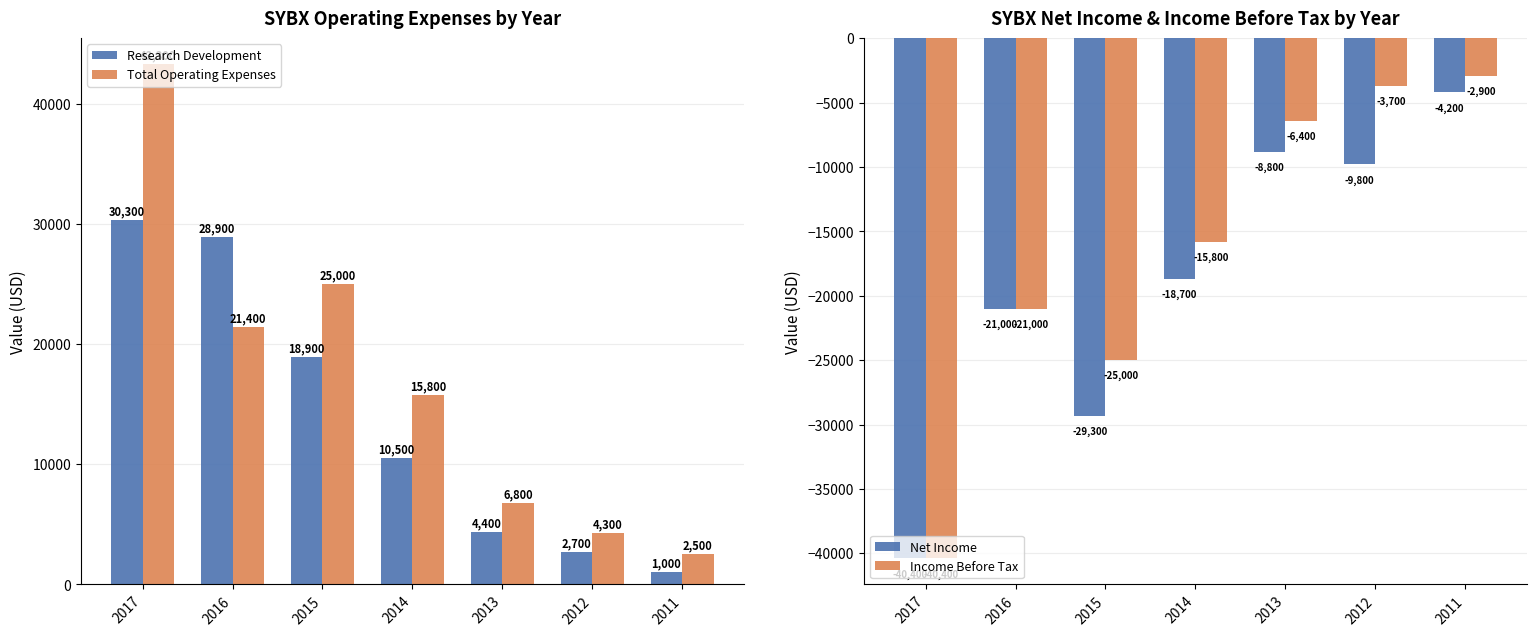

What is the highest value of the Research Development series?

30300